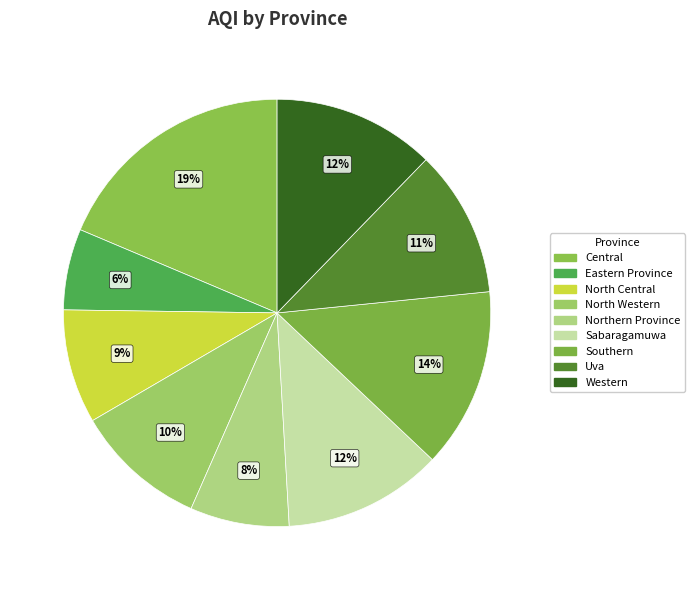

Does any single category account for the majority?

No